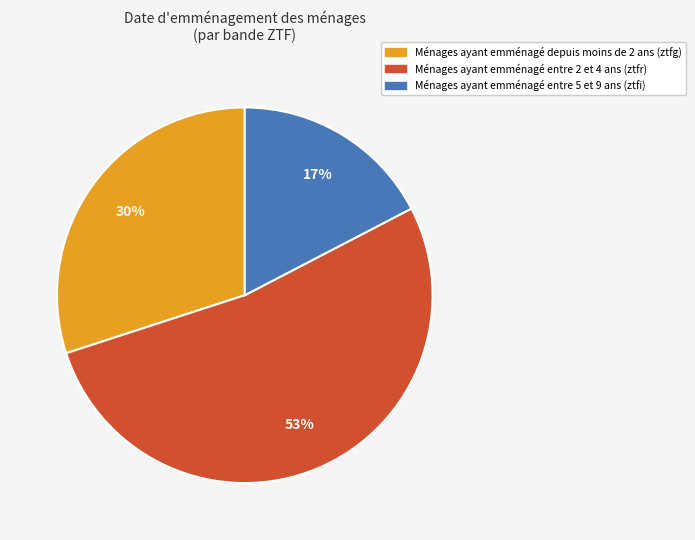

How many segments does this pie chart have?

3